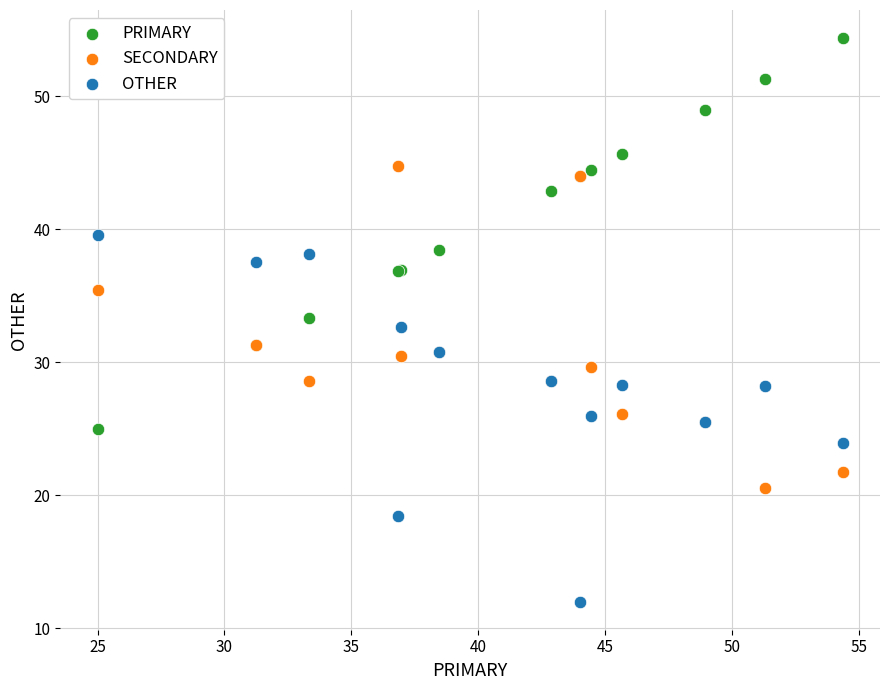

What are all the series names shown in the legend?

PRIMARY, SECONDARY, OTHER